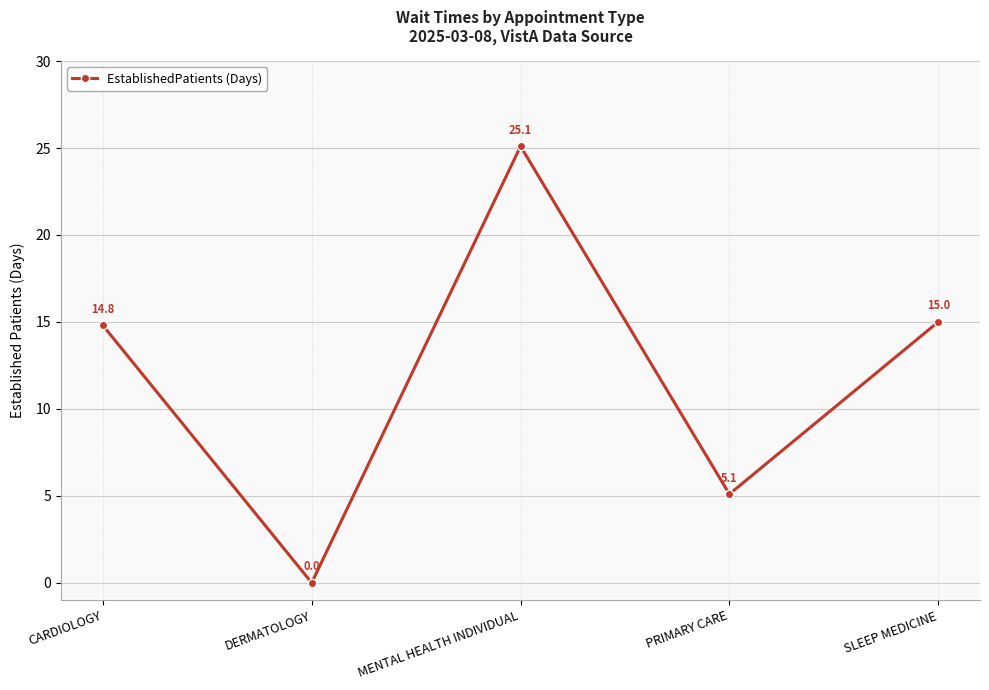

Approximately how many times larger is the value at SLEEP MEDICINE compared to MENTAL HEALTH INDIVIDUAL?

0.6